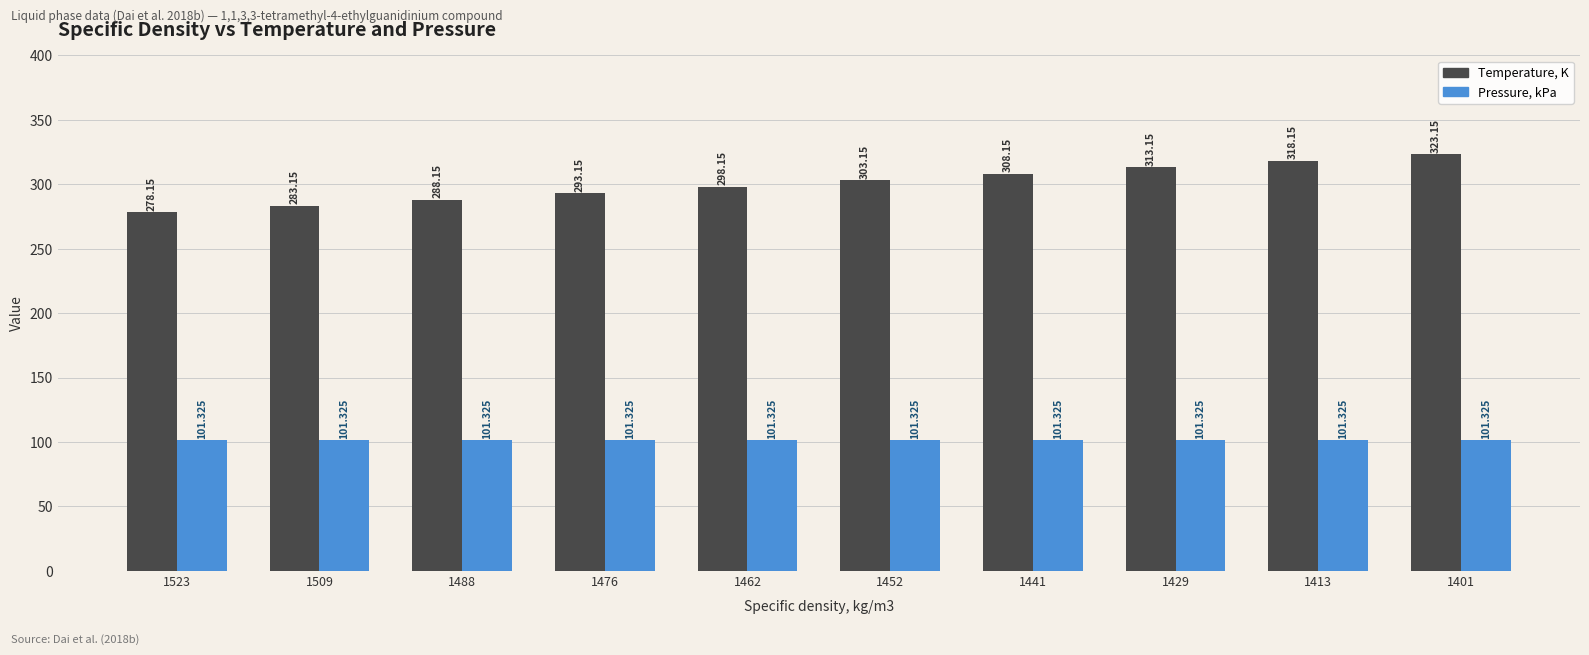

How many data points does each series have?

10